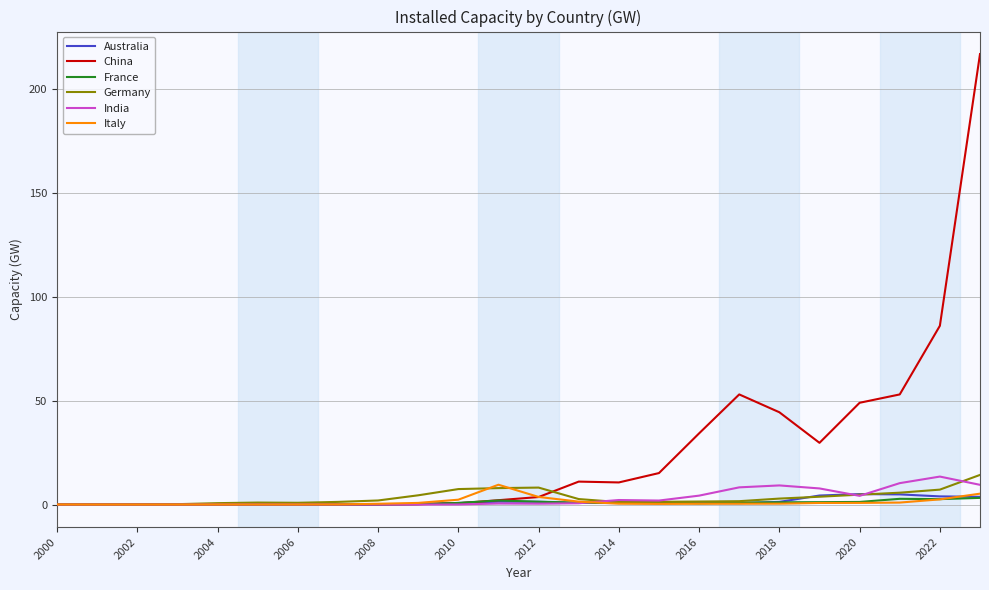

Which series has the largest total across all categories?

China